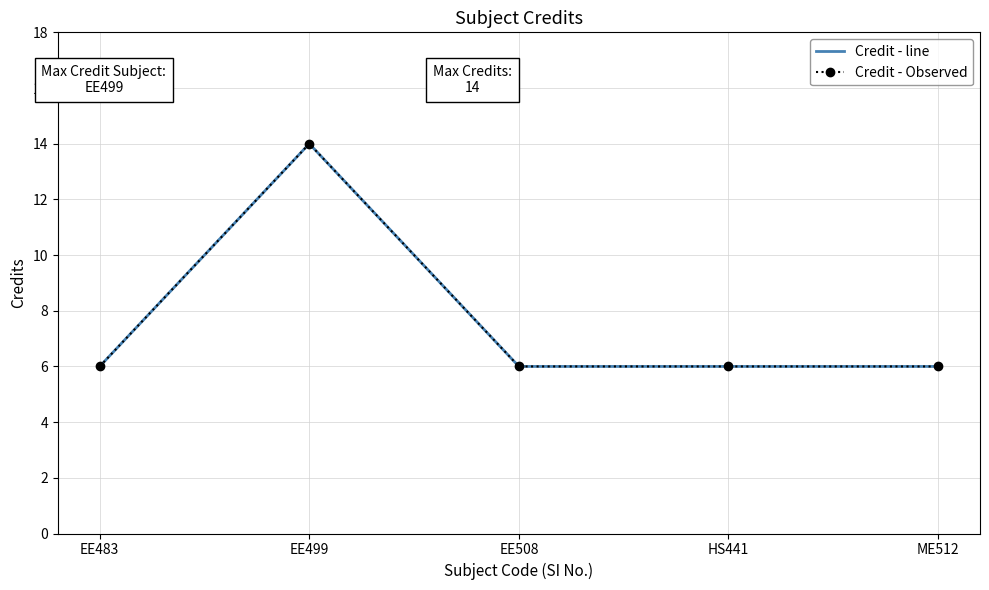

Which category has the highest value in the Credit - line series?

EE499